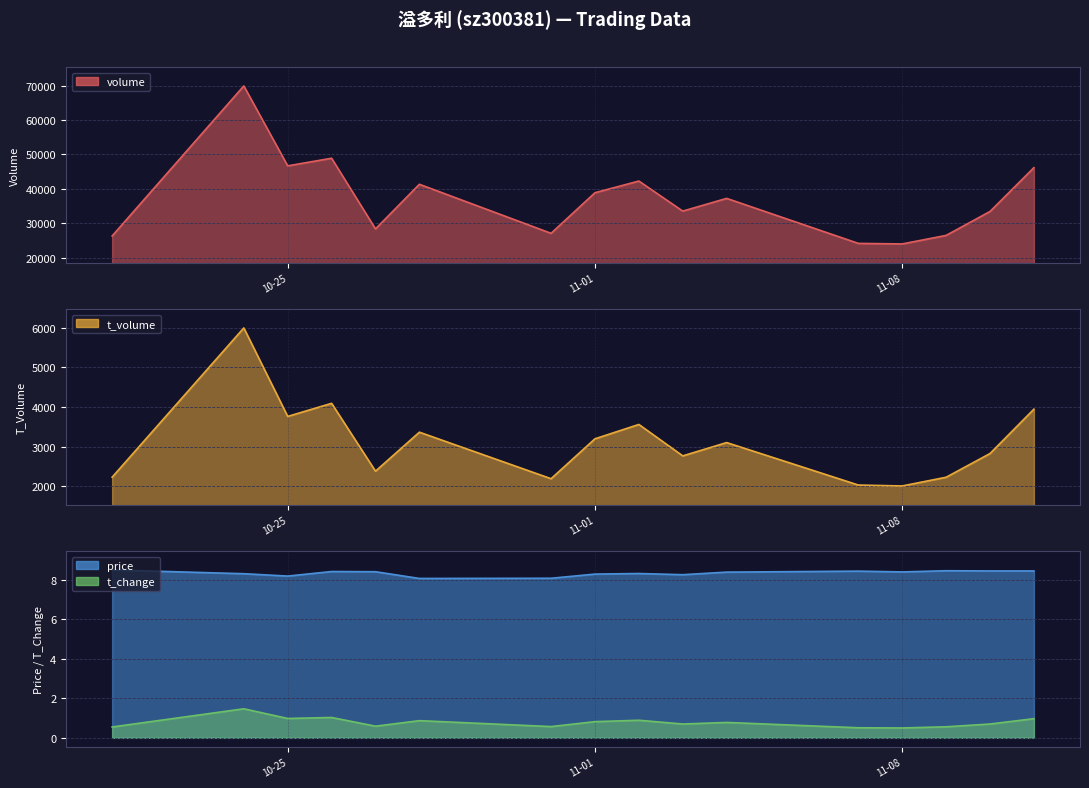

What is the value of the volume point at the 11th from the left?

37220.0